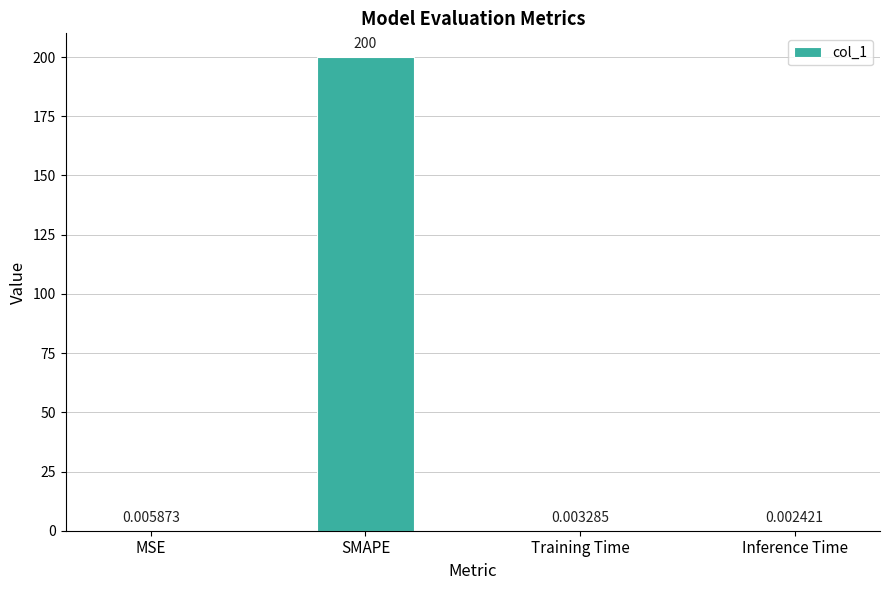

Which label corresponds to the largest value in the chart?

SMAPE